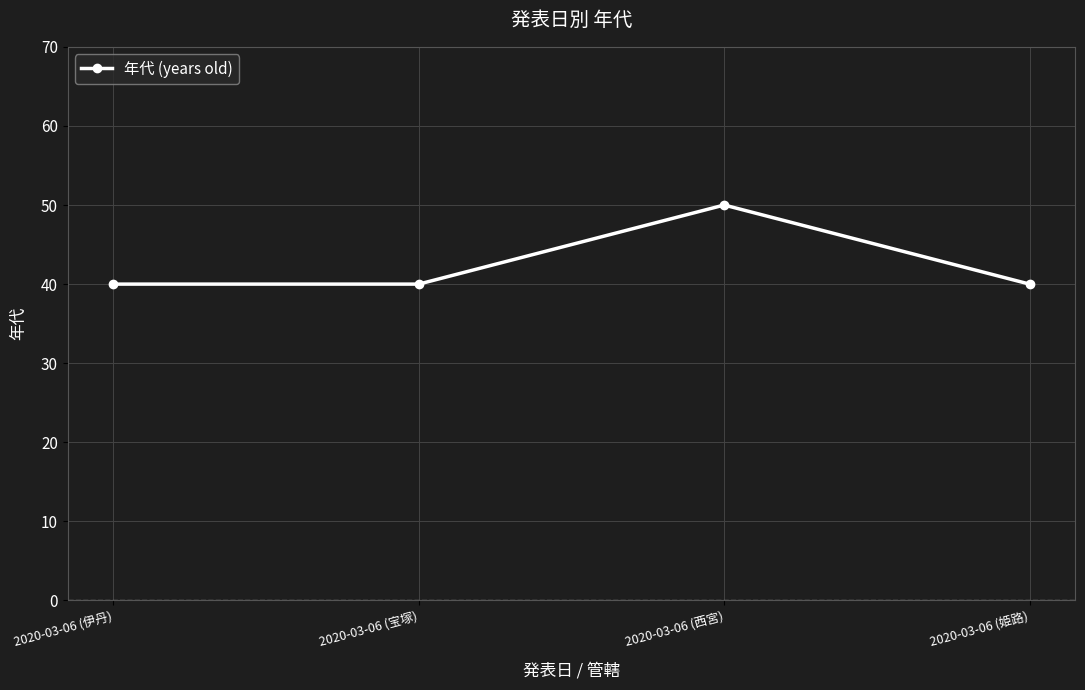

What is the ratio of the value at 2020-03-06 (宝塚) to the value at 2020-03-06 (伊丹)?

1.0